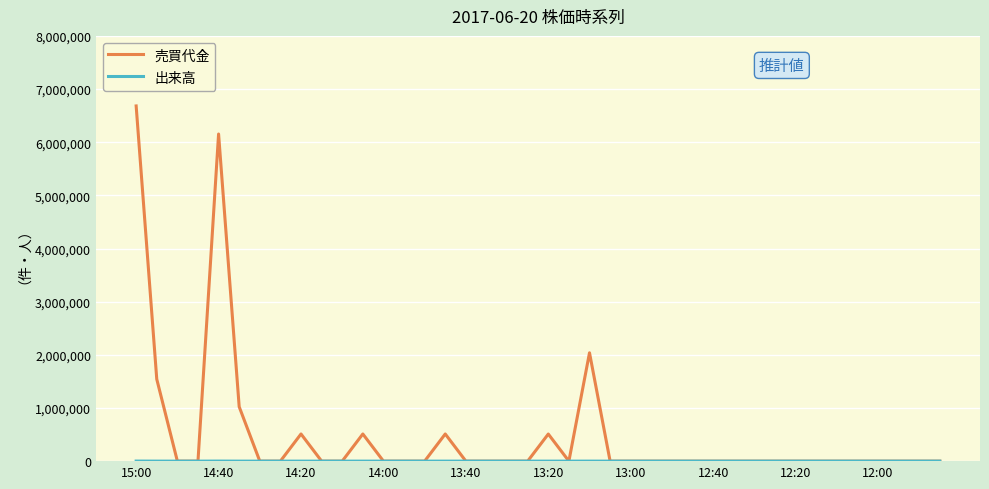

How many lines are shown in the chart?

2